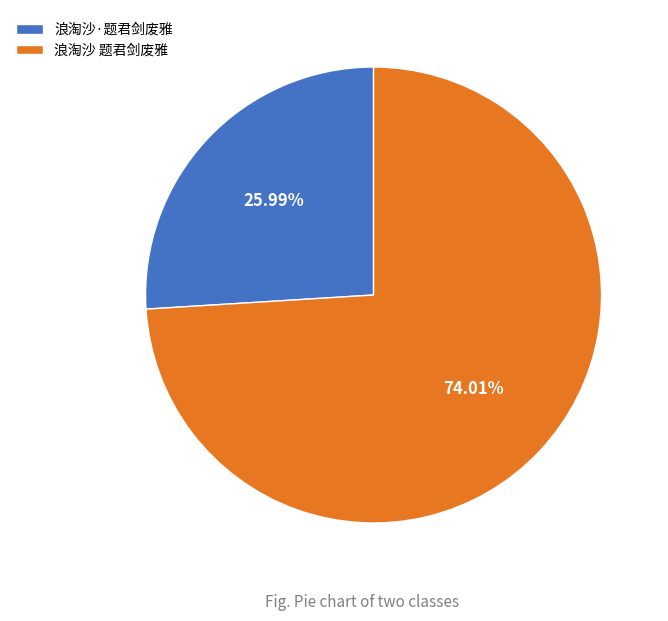

Between 浪淘沙 题君剑废雅 and 浪淘沙·题君剑废雅, which is larger?

浪淘沙 题君剑废雅